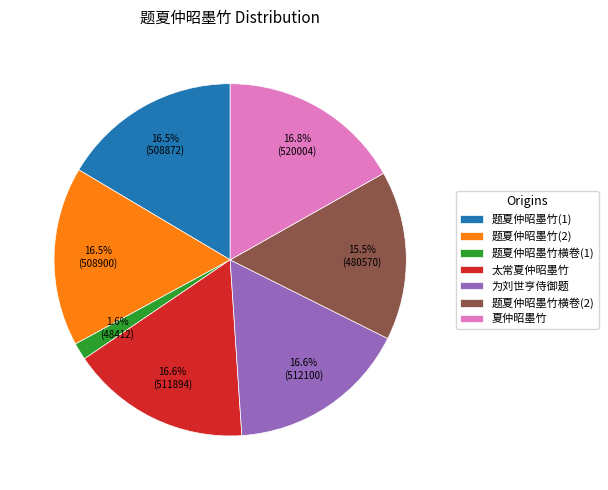

What is the smallest slice in the pie chart?

题夏仲昭墨竹横卷(1)